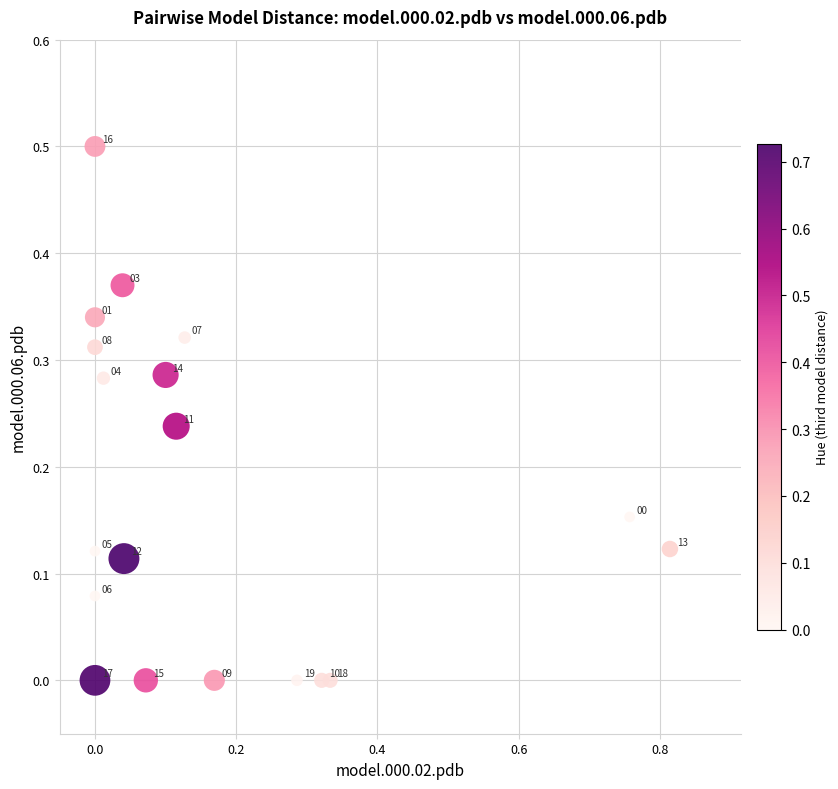

What is the range of Y values (max minus min)?

0.5